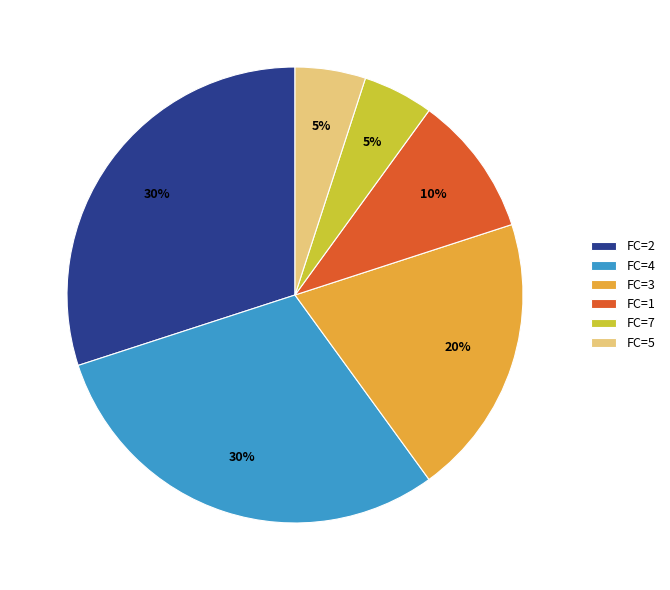

Approximately how many times larger is the value at FC=1 compared to FC=5?

2.0